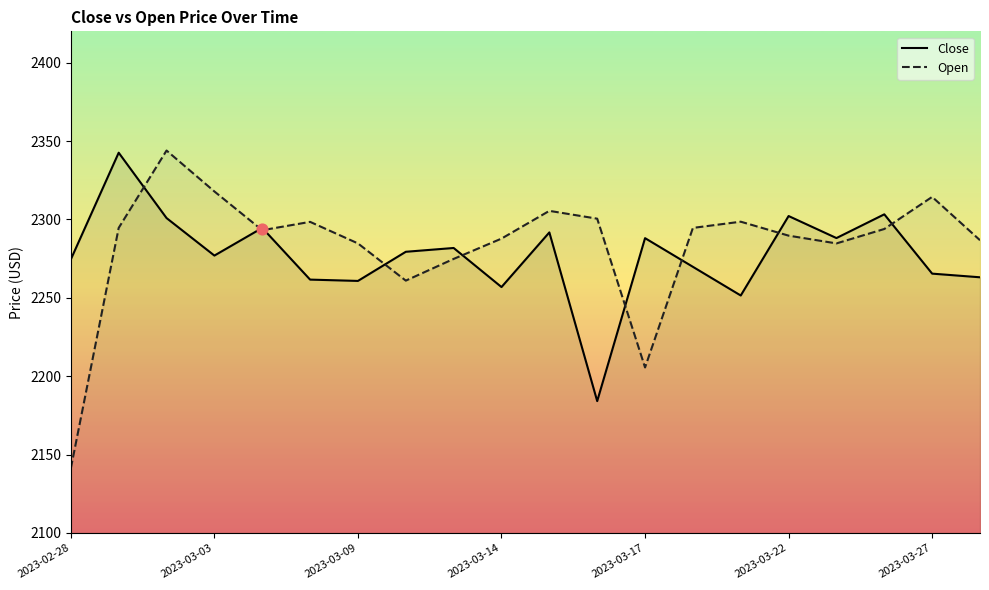

Which series reaches the maximum Y coordinate?

Open